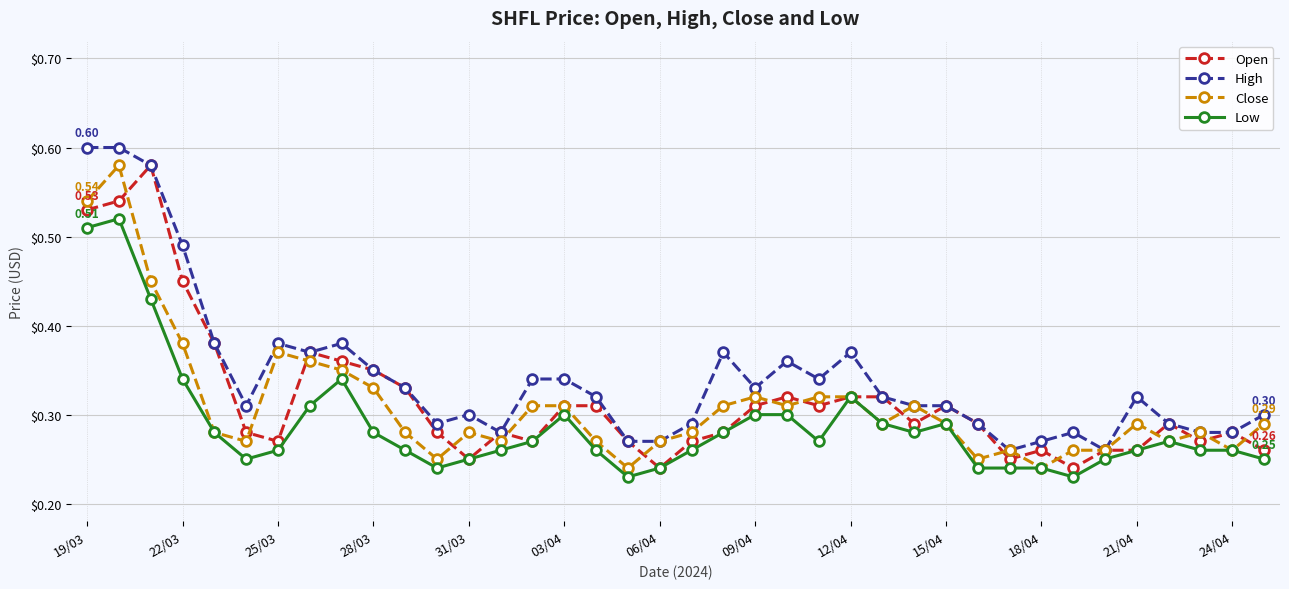

At how many categories does at least one series exceed 0?

38